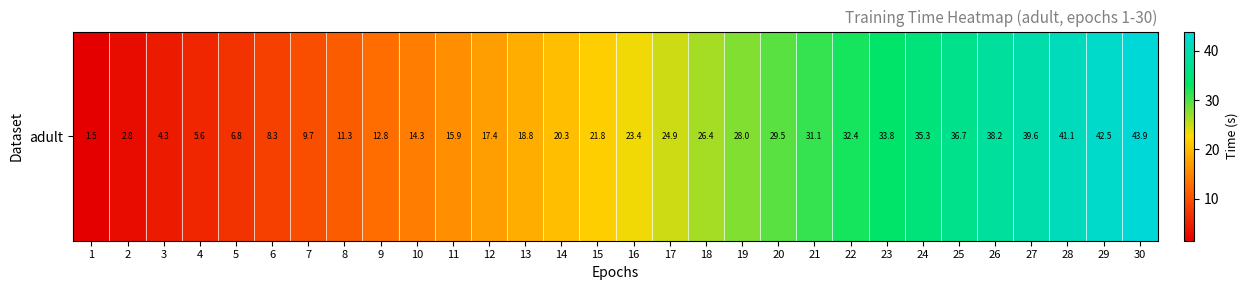

Reading left to right, transcribe all the data shown in this chart.

1=1.5	2=2.8	3=4.3	4=5.6	5=6.8	6=8.3	7=9.7	8=11.3	9=12.8	10=14.3	11=15.9	12=17.4	13=18.8	14=20.3	15=21.8	16=23.4	17=24.9	18=26.4	19=28.0	20=29.5	21=31.1	22=32.4	23=33.8	24=35.3	25=36.7	26=38.2	27=39.6	28=41.1	29=42.5	30=43.9